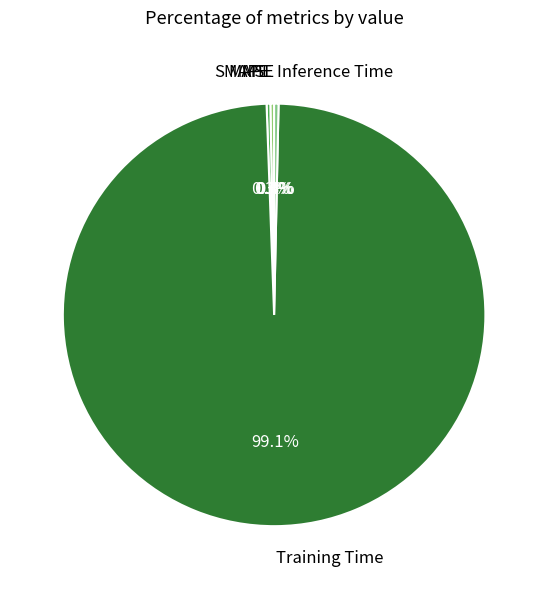

Does SMAPE account for over 50% of the chart?

No